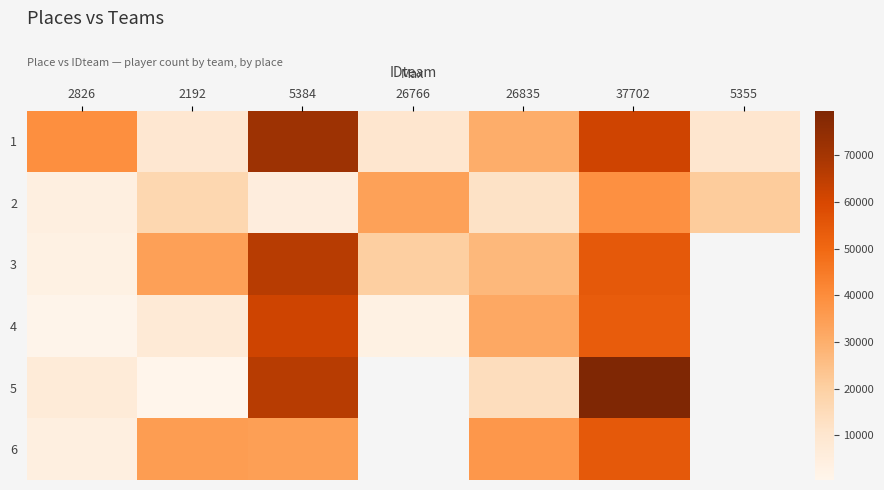

The value of 2 at 2826 is 4414.0. True or false?

True